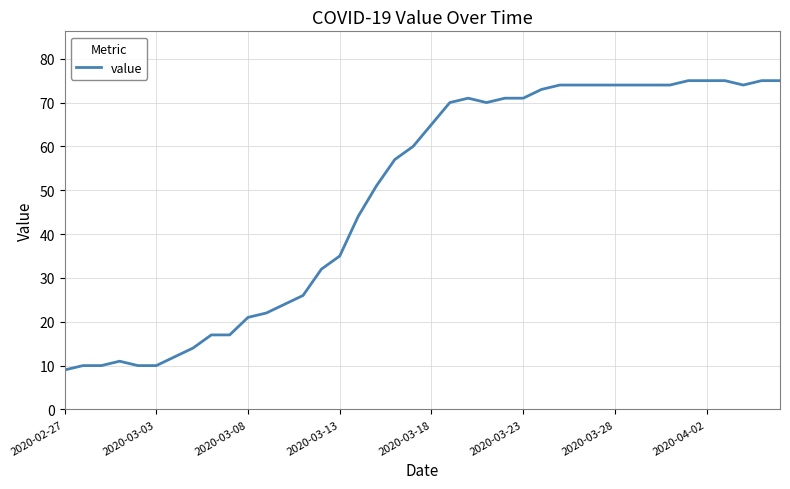

What is the smallest value displayed?

9